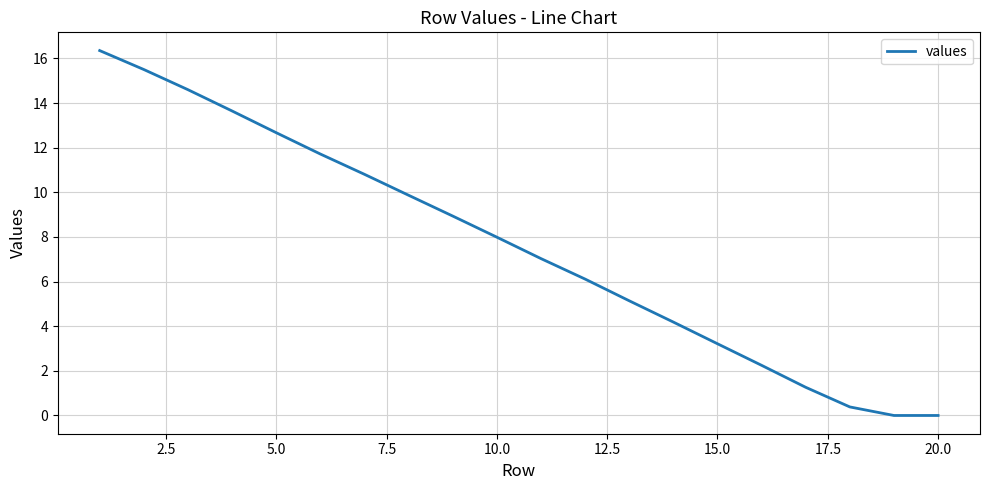

How many categories are shown in the chart?

20